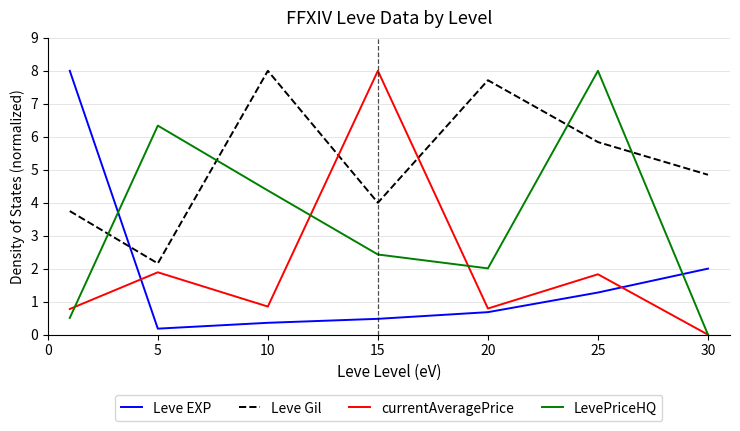

How many intersections are there between Leve EXP and Leve Gil?

1